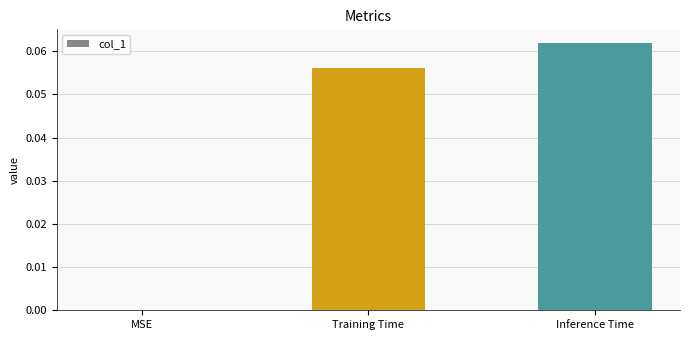

Which label corresponds to the largest value in the chart?

Inference Time